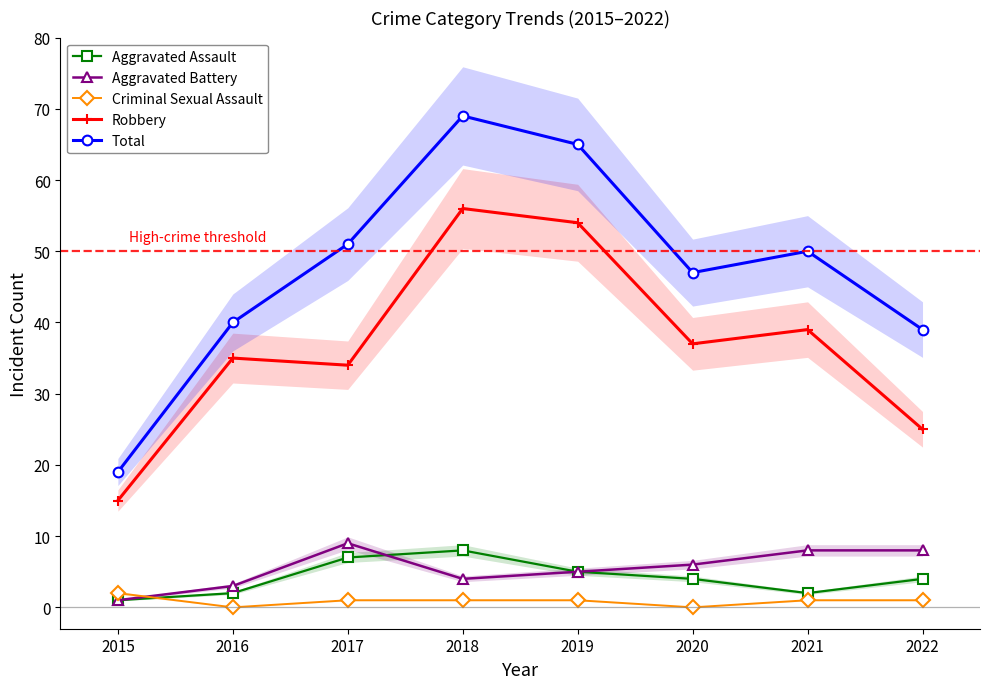

What are all the series names shown in the legend?

Aggravated Assault, Aggravated Battery, Criminal Sexual Assault, Robbery, Total